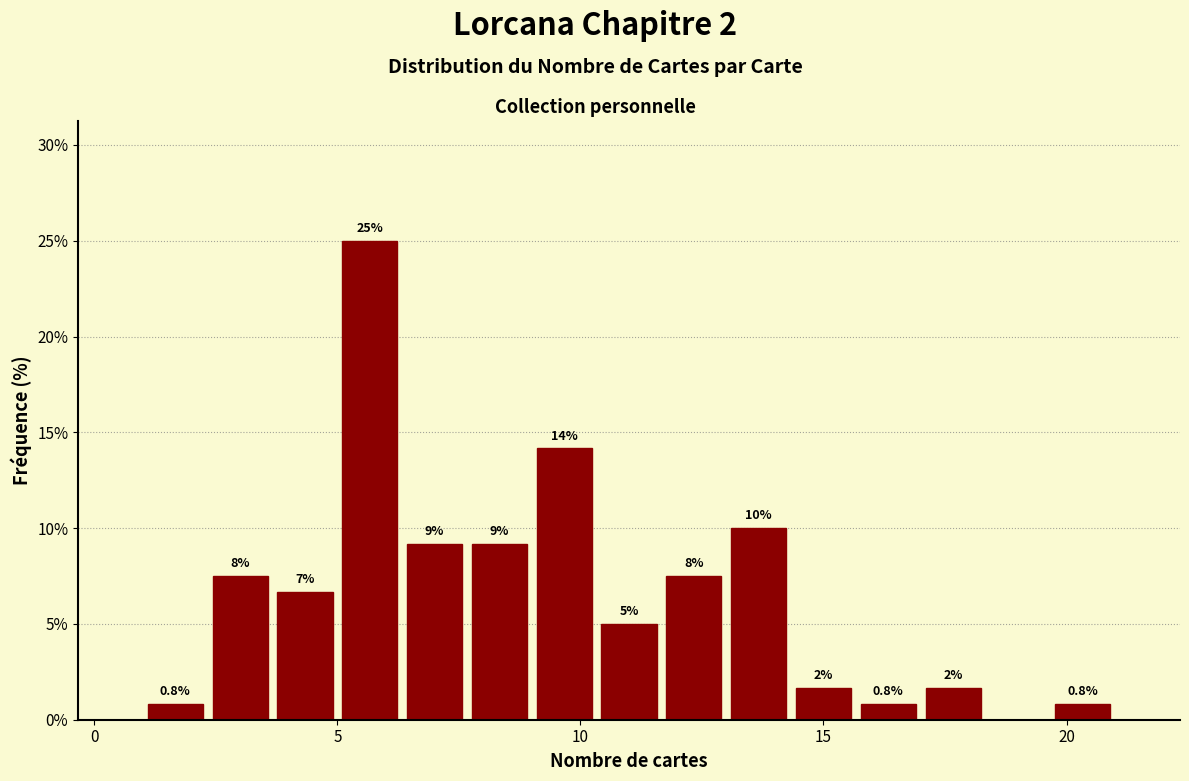

Around what value on the x-axis is the tallest bar? Give the approximate position of its centre, as read against the axis.

5.5